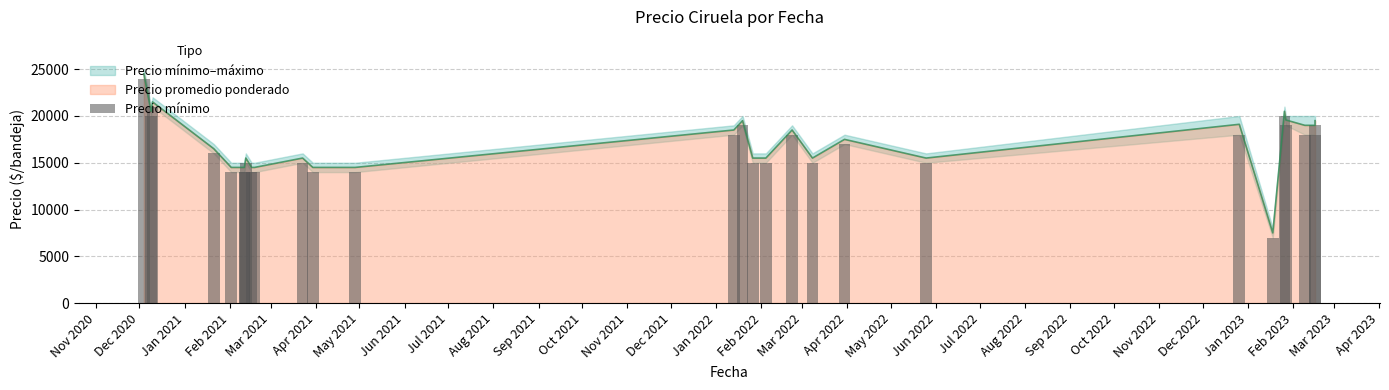

How many categories are shown in the chart?

28